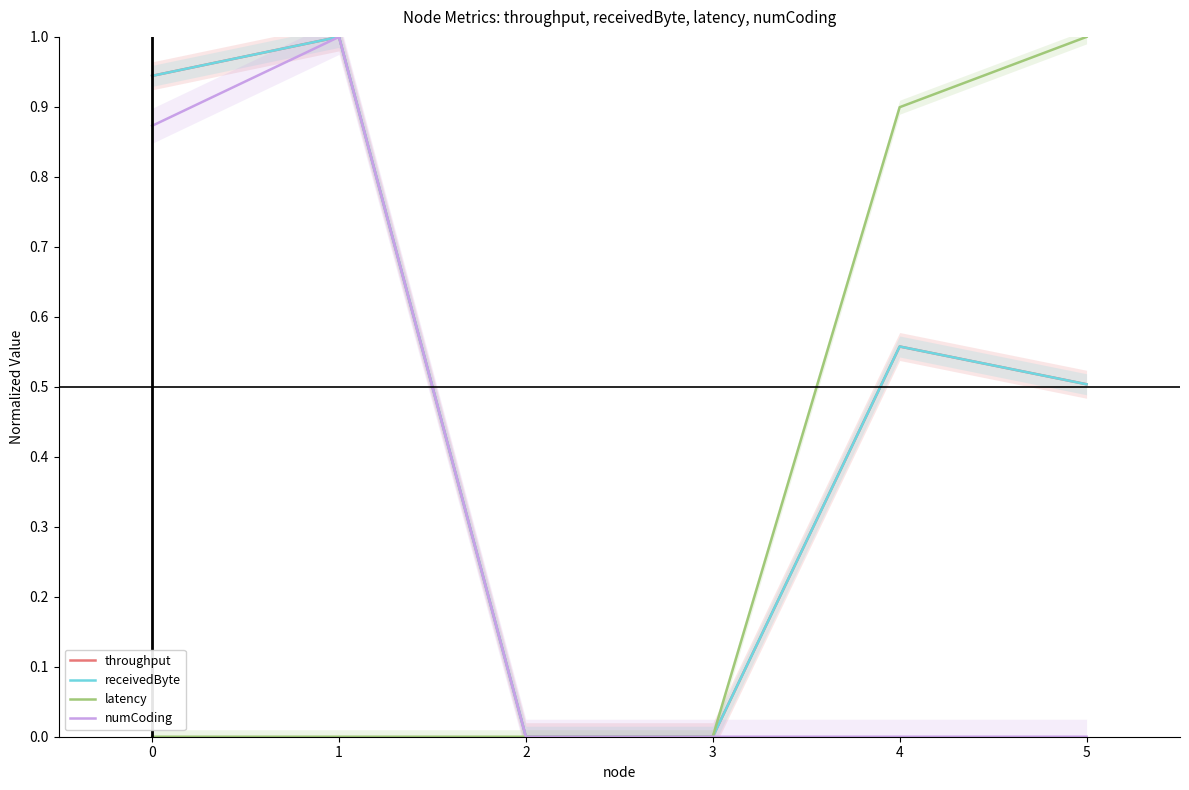

What is the sum of all latency values?

1.9